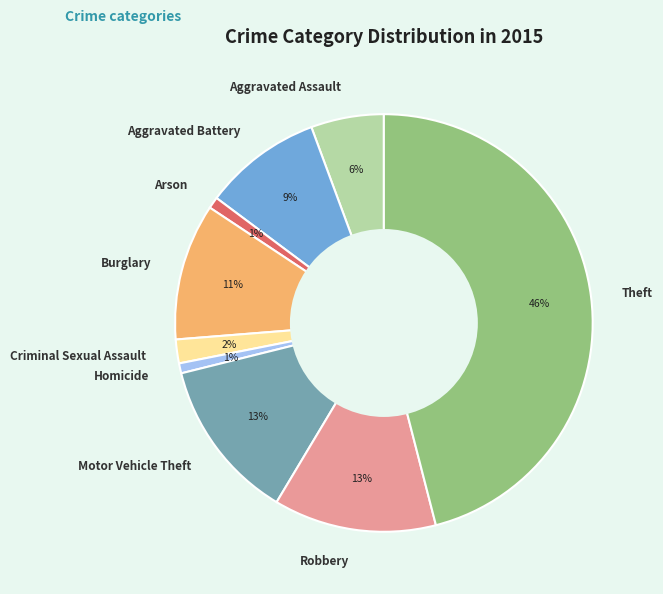

To the nearest percent, what portion does Burglary represent?

11%